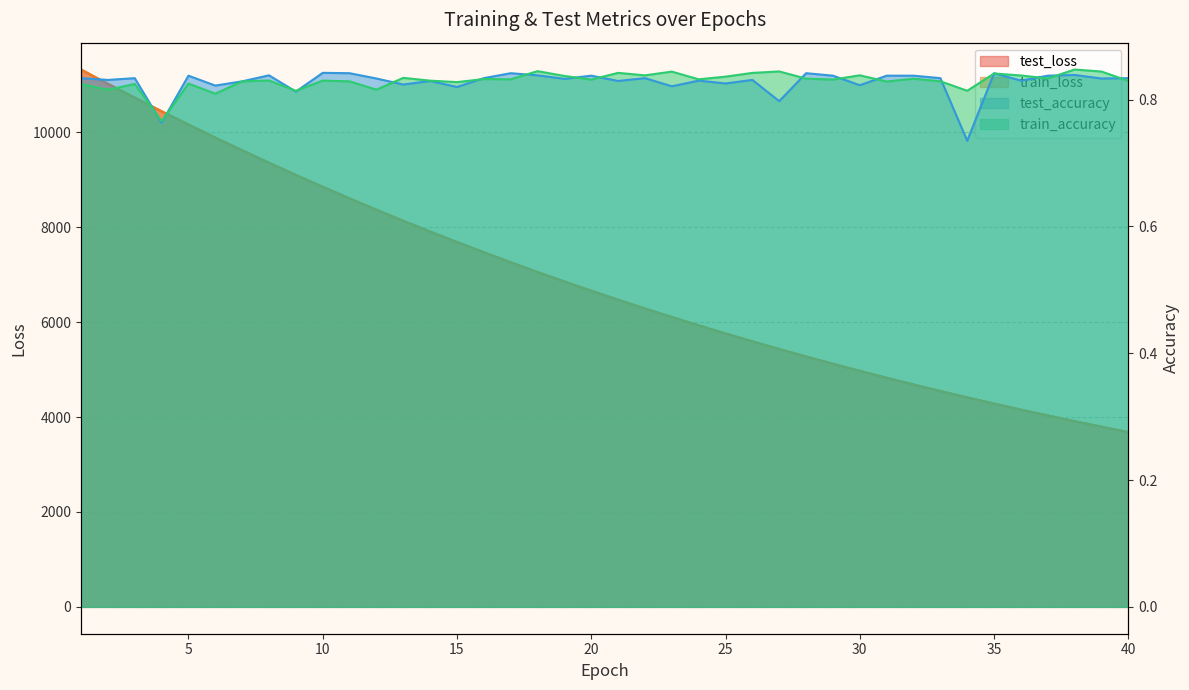

How many train_accuracy values are between 0 and 1?

40